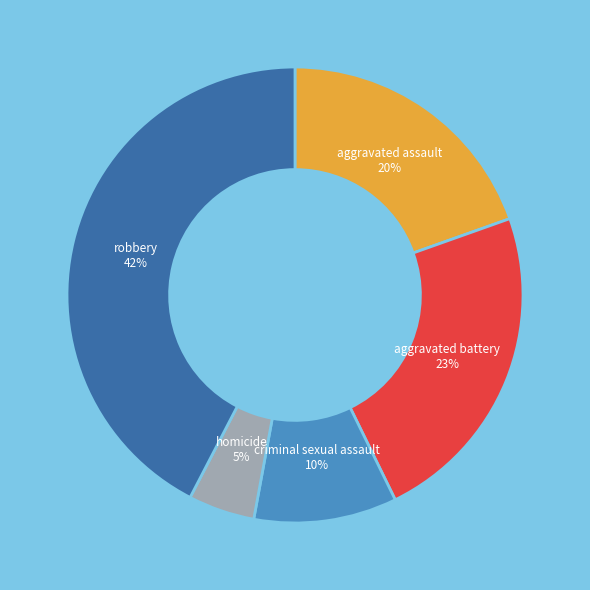

Count the number of slices in the pie.

5